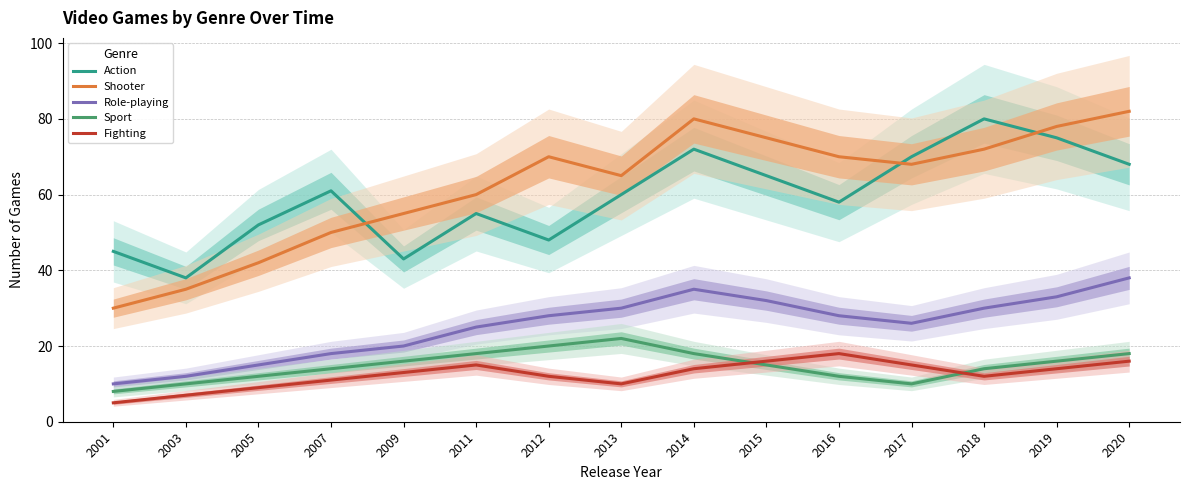

What is the value of the Shooter point at the 6th from the left?

60